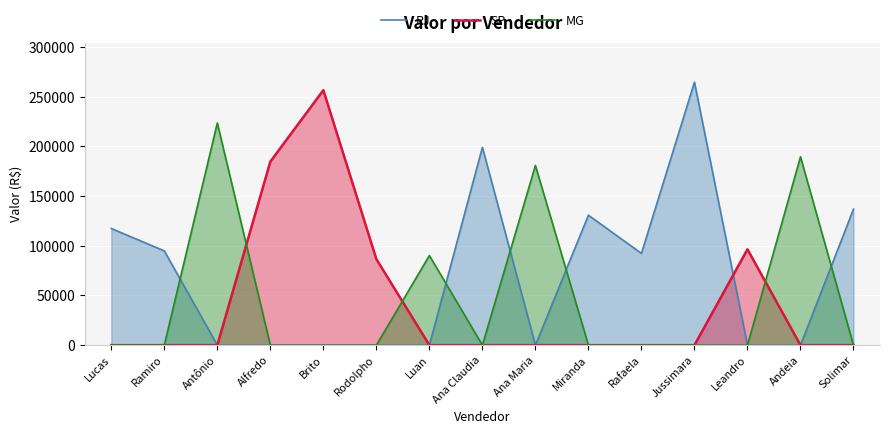

Where is the first local maximum for MG?

Antônio